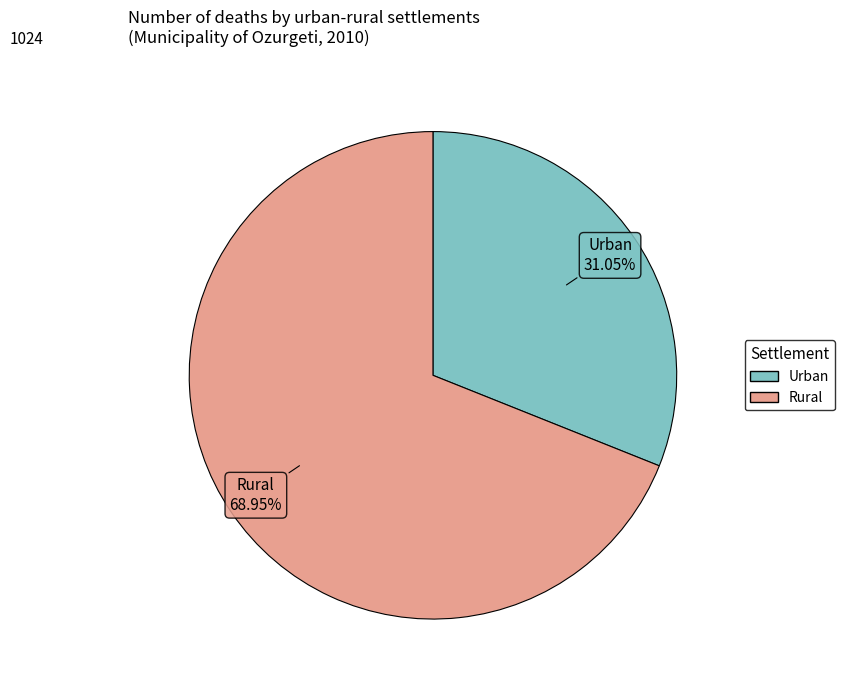

To the nearest percent, what portion does Rural represent?

69%